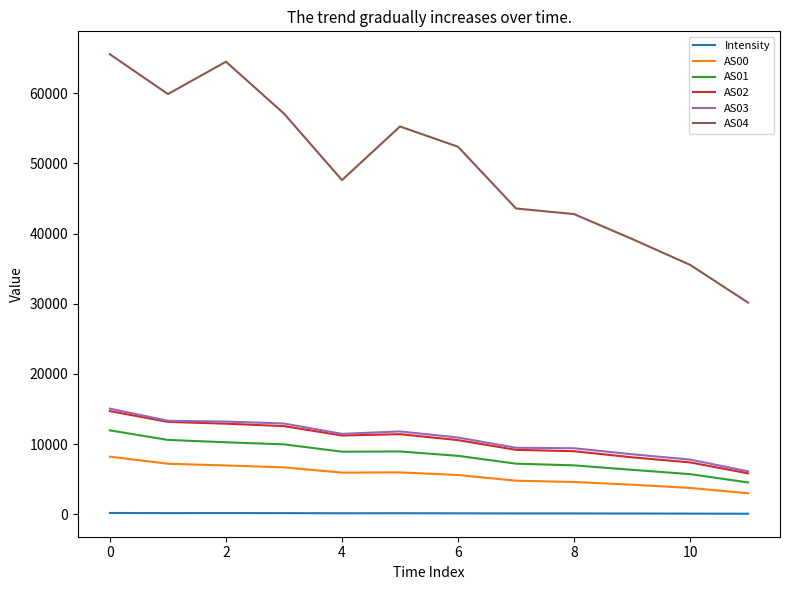

True or false: AS00 and Intensity intersect in this chart.

False